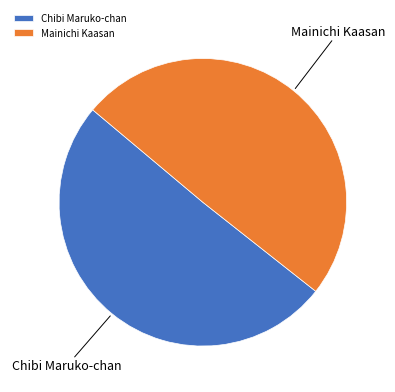

Is it true that Chibi Maruko-chan is 61% of the pie?

False